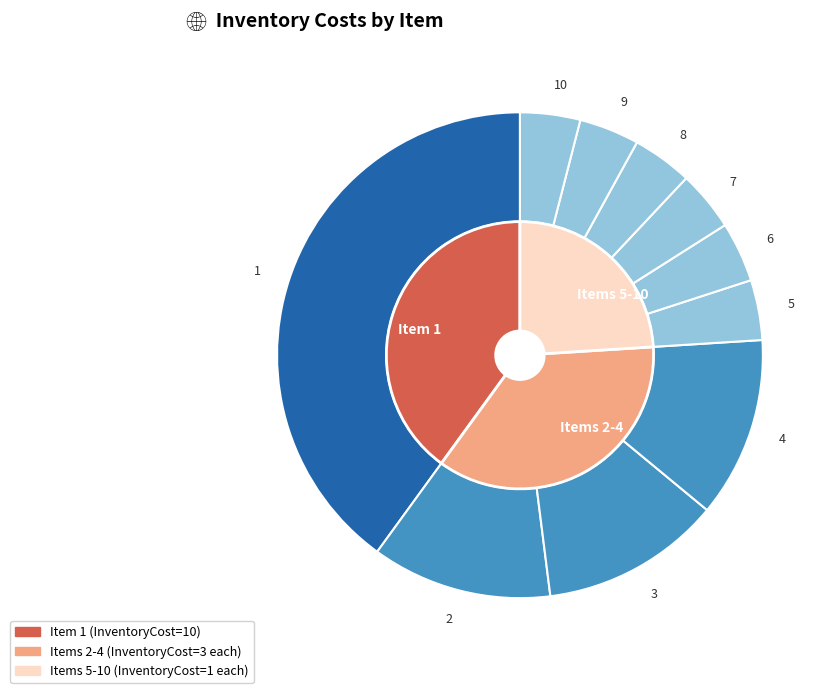

To the nearest percent, what is the combined percentage of 5 and 2?

16%